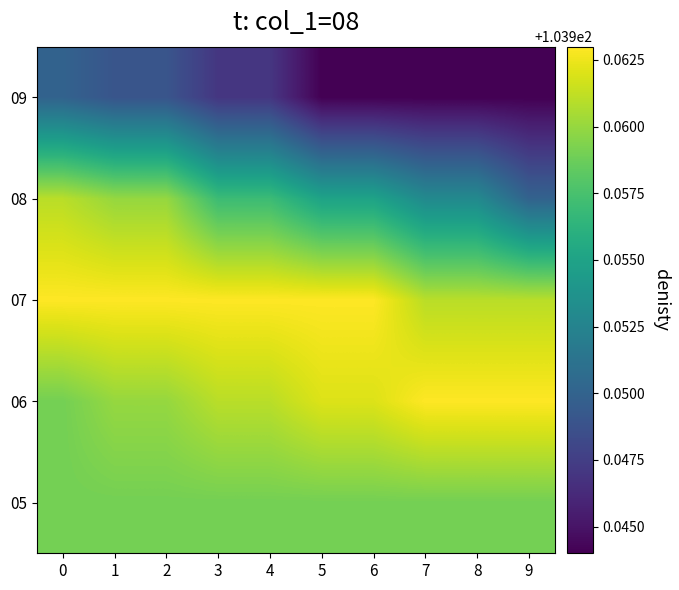

At how many categories does at least one series exceed 103?

10